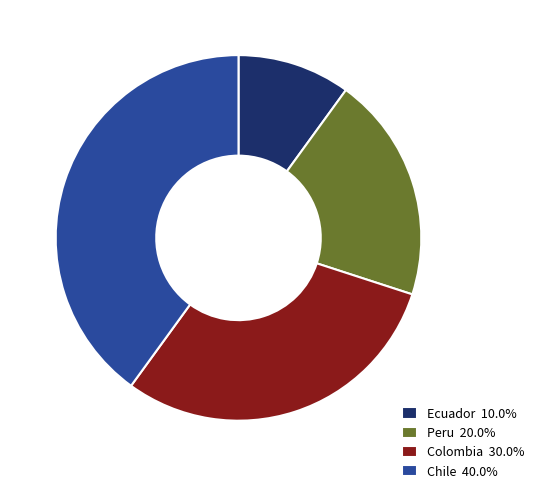

How many slices are in this pie chart?

4